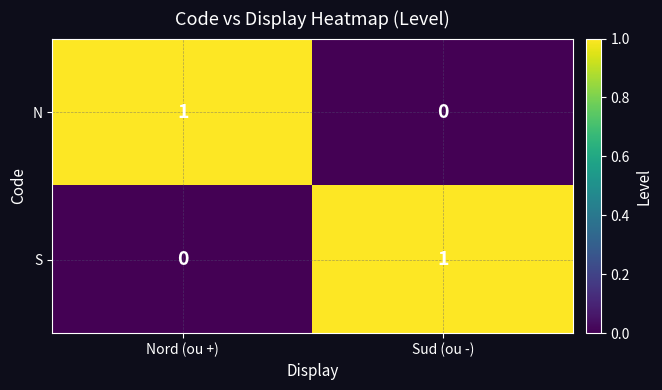

The N series shows 1 at Sud (ou -). True or false?

False